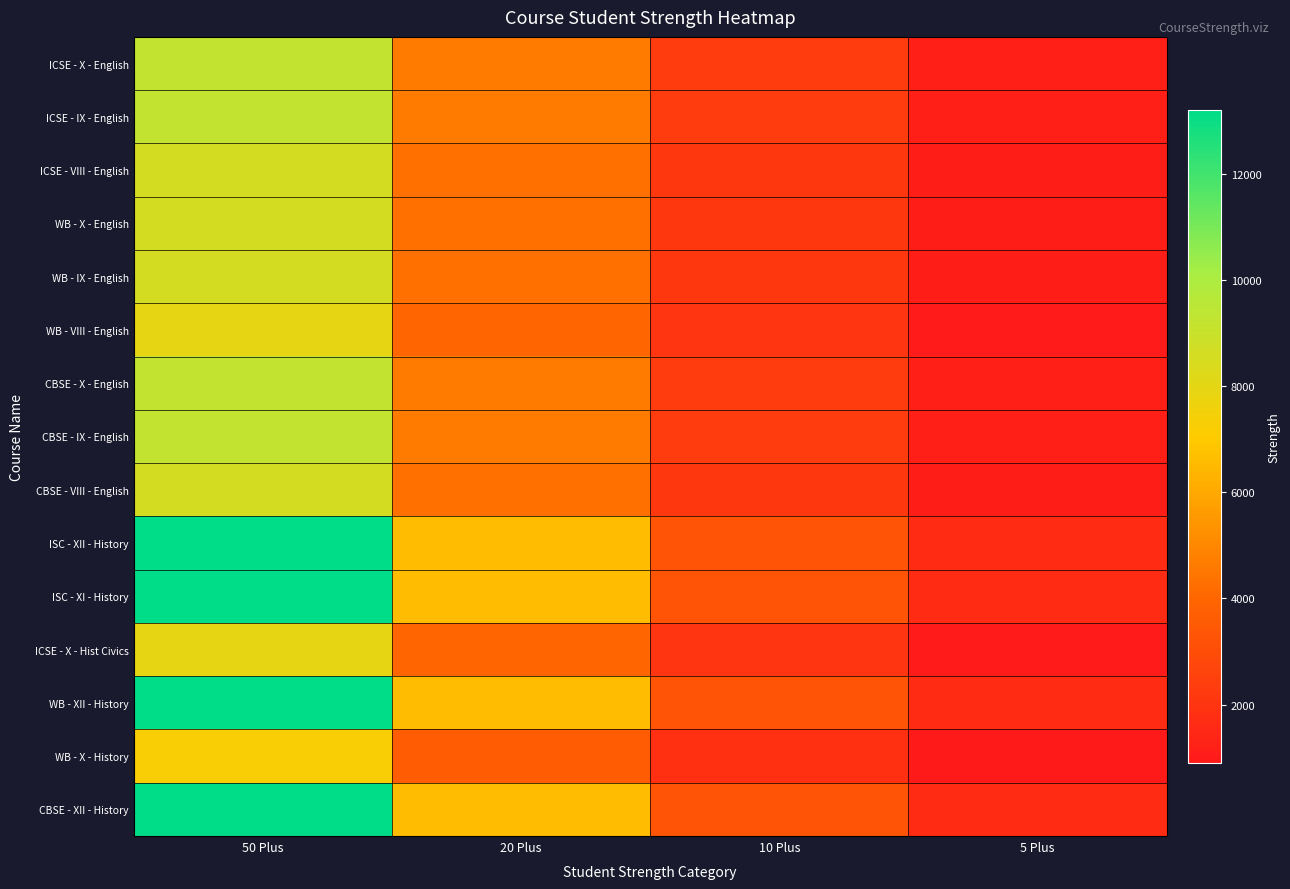

What is the smallest value displayed?

907.5